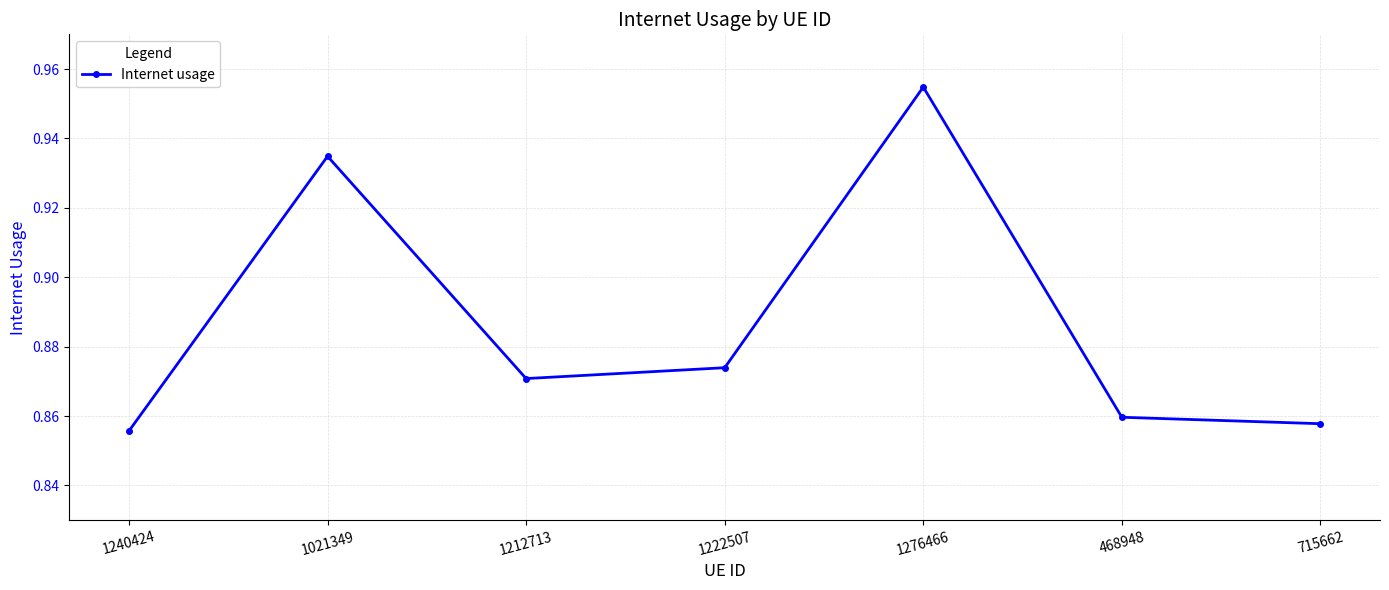

True or false: there are more than 1 points higher than both neighbors.

True